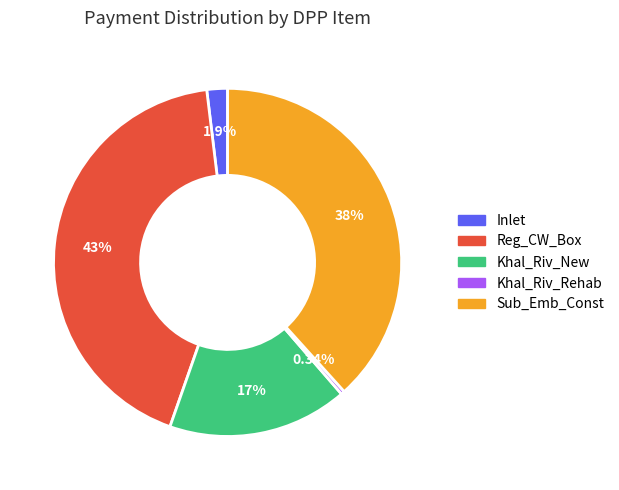

To the nearest percent, what is the average slice percentage?

20%